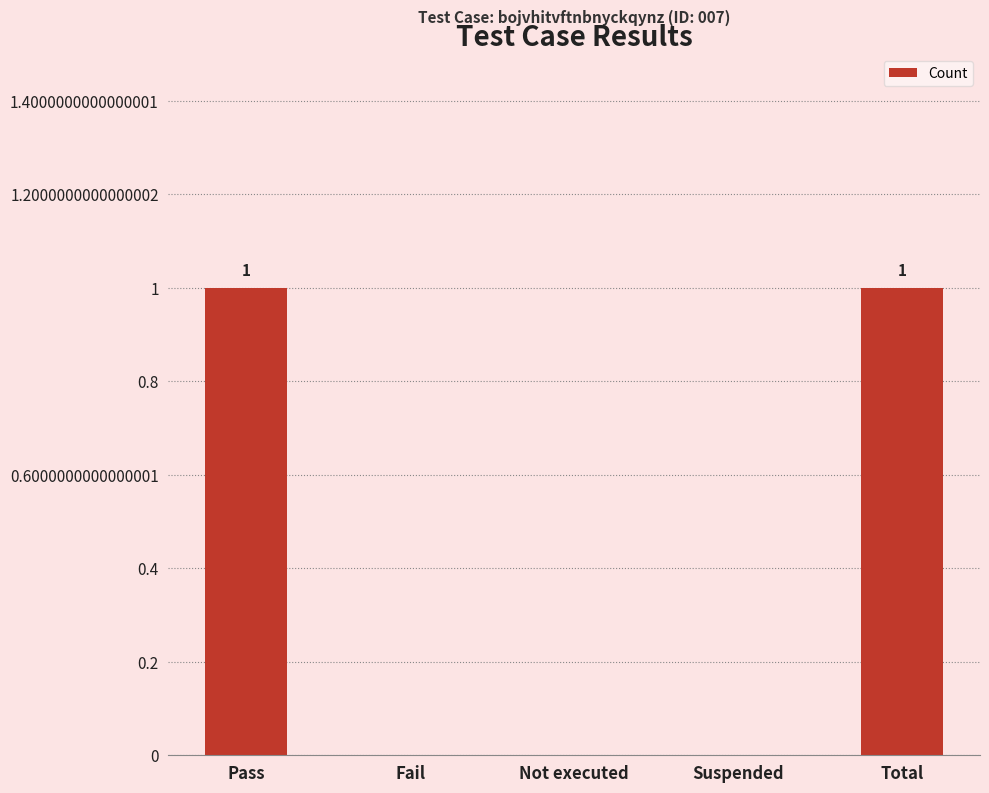

Reading right to left, list all the values displayed in this chart.

1	0	0	0	1